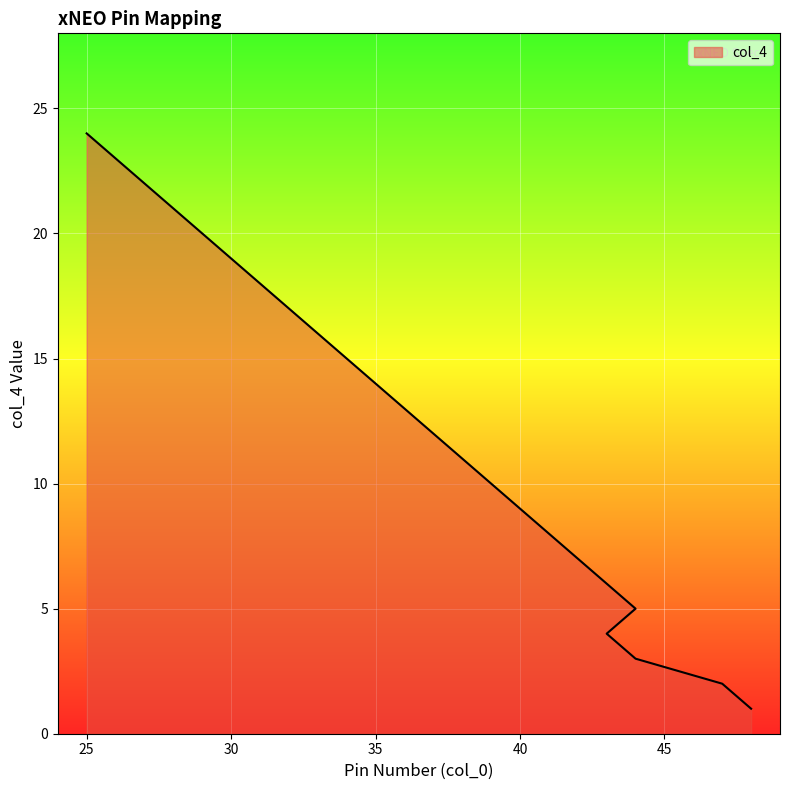

The value at 30 is 10. True or false?

False